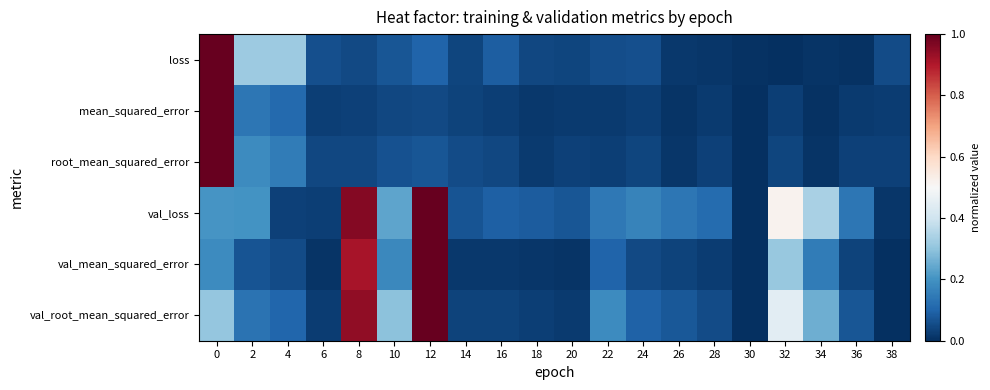

How many series are shown in this chart?

6